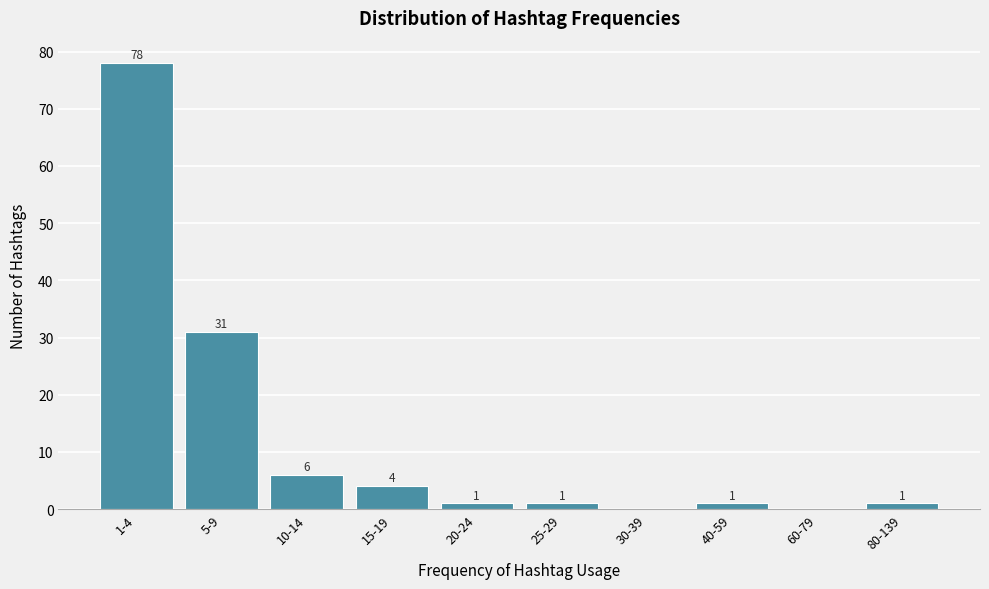

Reading left to right, what are all the values shown in this chart?

1-4=78	5-9=31	10-14=6	15-19=4	20-24=1	25-29=1	30-39=0	40-59=1	60-79=0	80-139=1